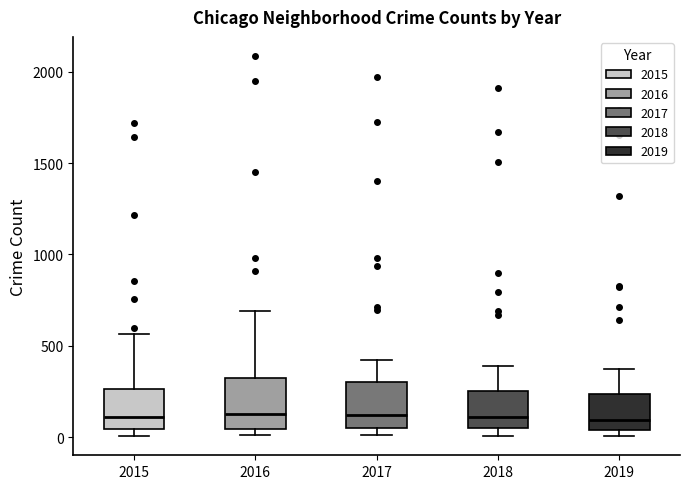

Reading left to right, transcribe this box plot: for each box, give where its median line is, the range the box spans, and where its two whiskers end, as read against the y-axis. The values are not printed on the chart, so give them approximately, as read against the axis.

2015: median 100, box 50 to 250, whiskers 0 to 550
2016: median 150, box 50 to 300, whiskers 0 to 700
2017: median 100, box 50 to 300, whiskers 0 to 400
2018: median 100, box 50 to 250, whiskers 0 to 400
2019: median 100, box 50 to 250, whiskers 0 to 400